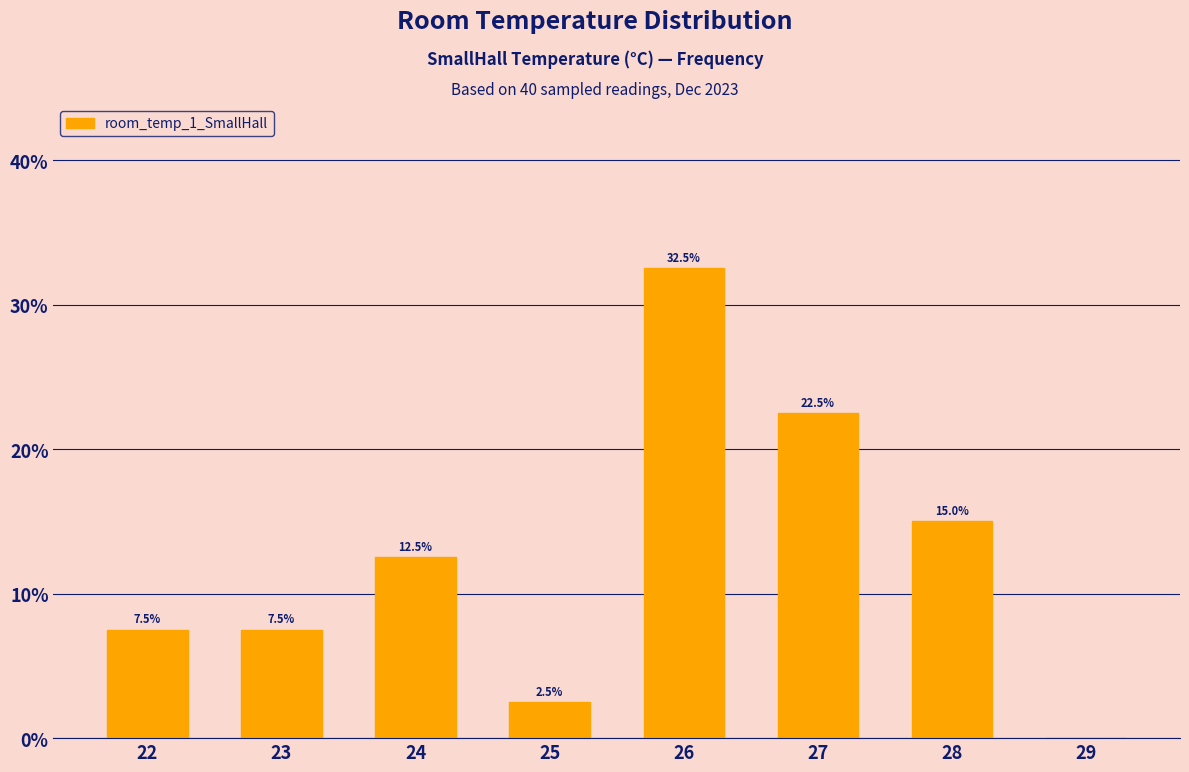

Approximately how many times larger is the value at 24 compared to 25?

5.0